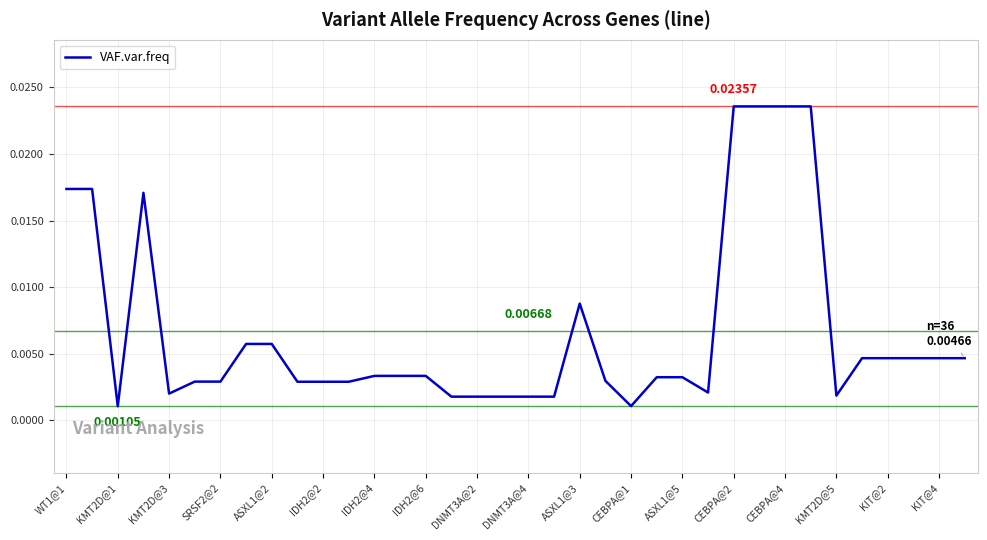

Does the chart display data point markers on the line(s)?

No